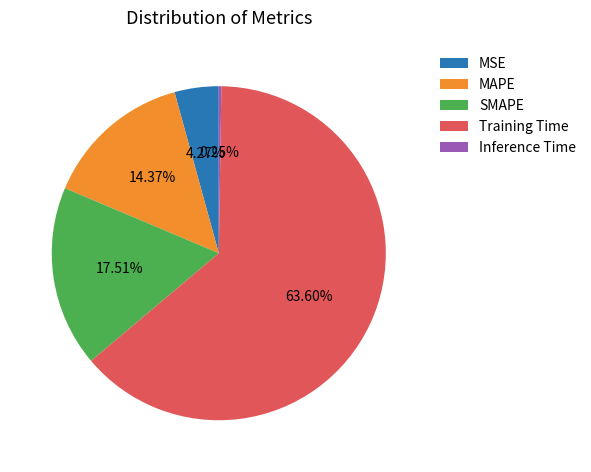

Between MAPE and MSE, which is larger?

MAPE